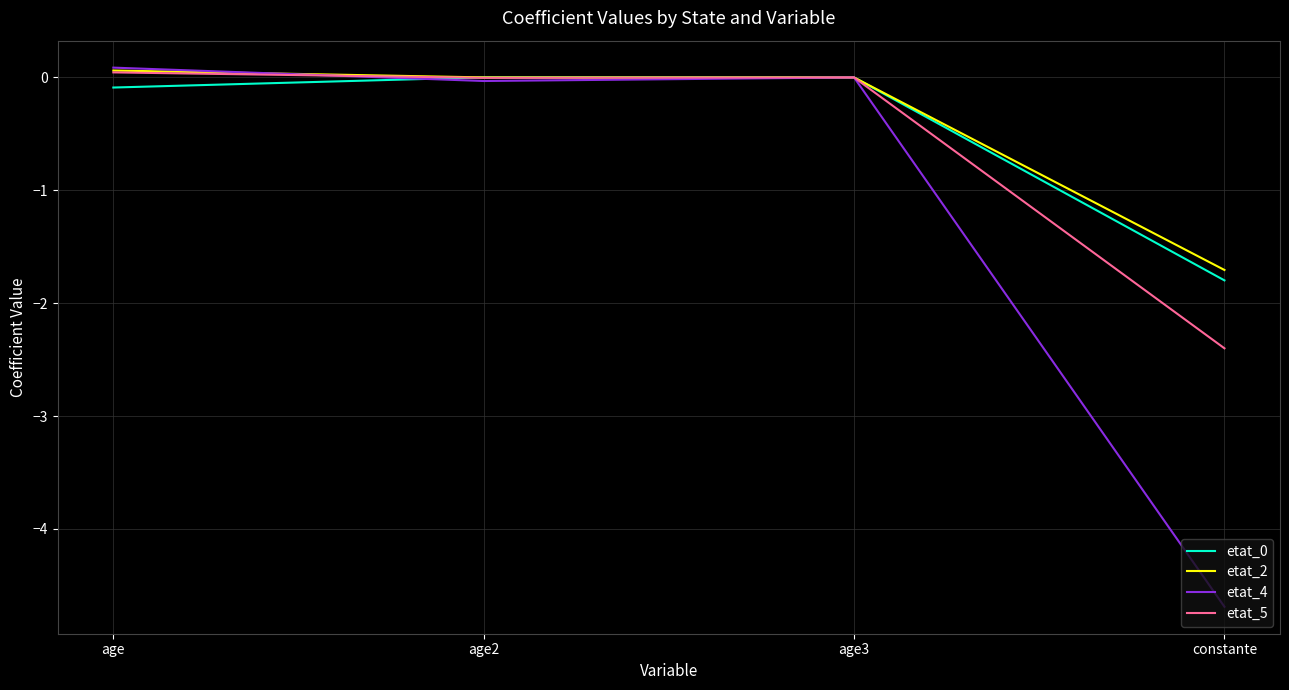

Which series has the widest spread of values?

etat_4